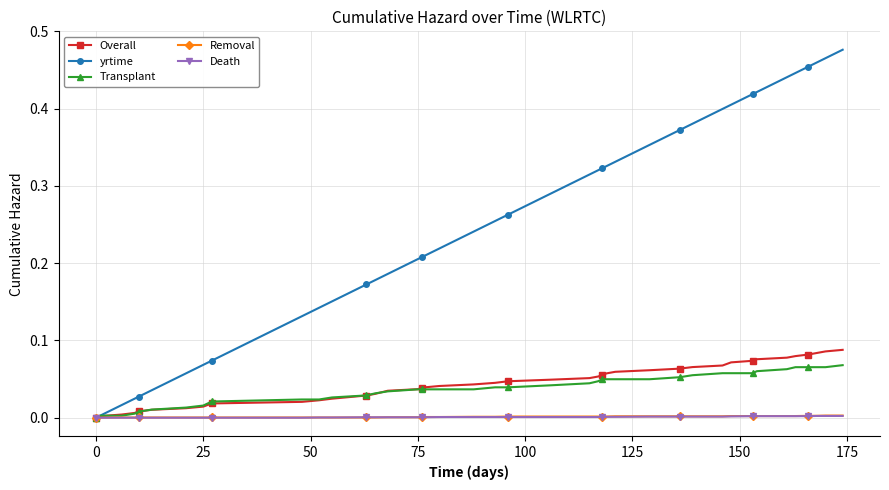

Which series has the largest range (max minus min)?

yrtime